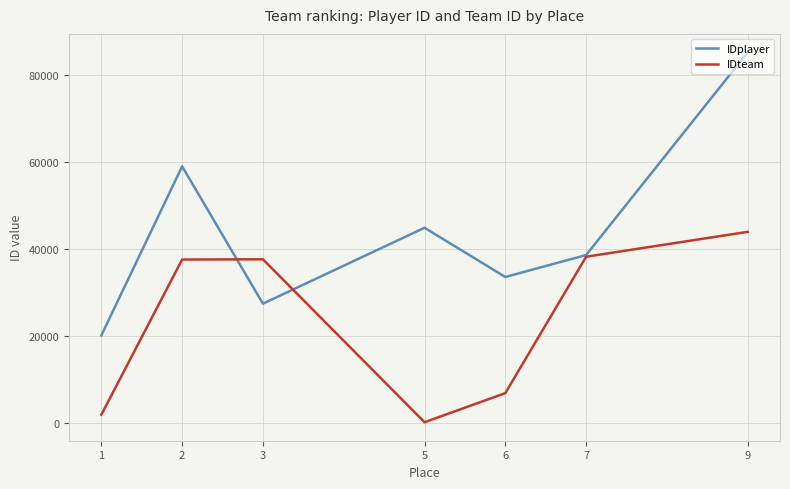

At 2, list the series in order from smallest to largest.

IDteam, IDplayer